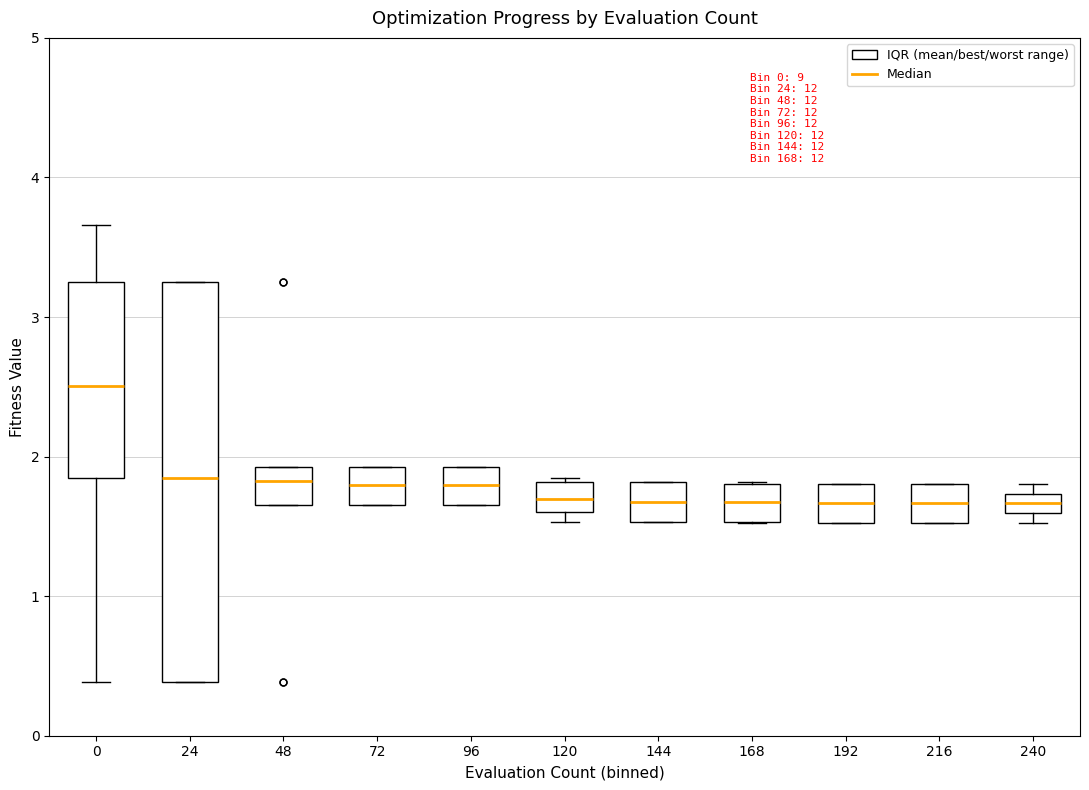

Where is the lower edge of the box at x = 0 on the y-axis? The values are not printed on the chart, so give them approximately, as read against the axis.

1.8